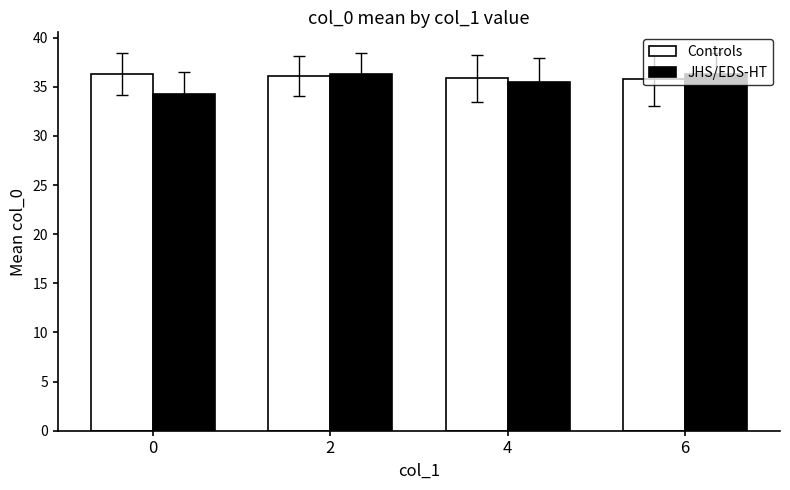

Which series has the largest range (max minus min)?

JHS/EDS-HT